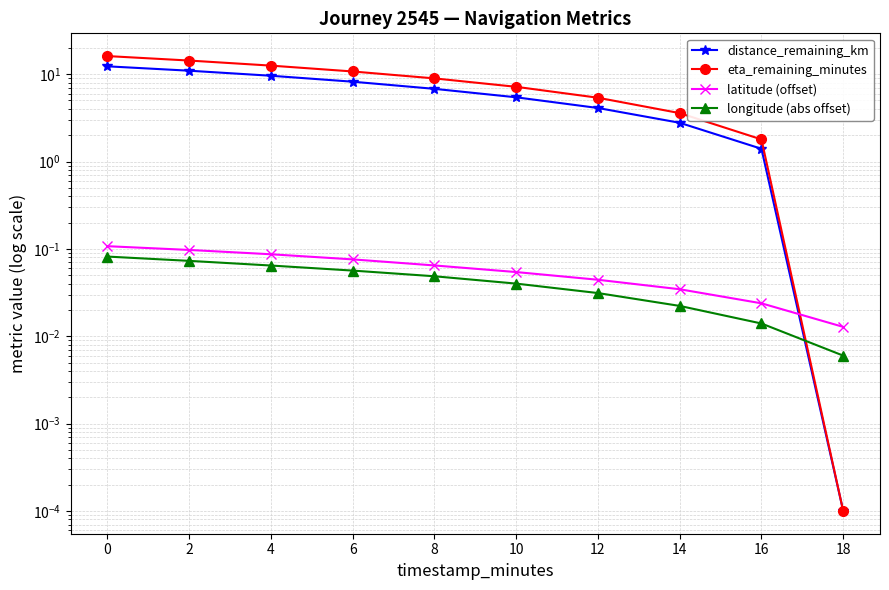

The value of longitude (abs offset) at 10 is 0.0. True or false?

True